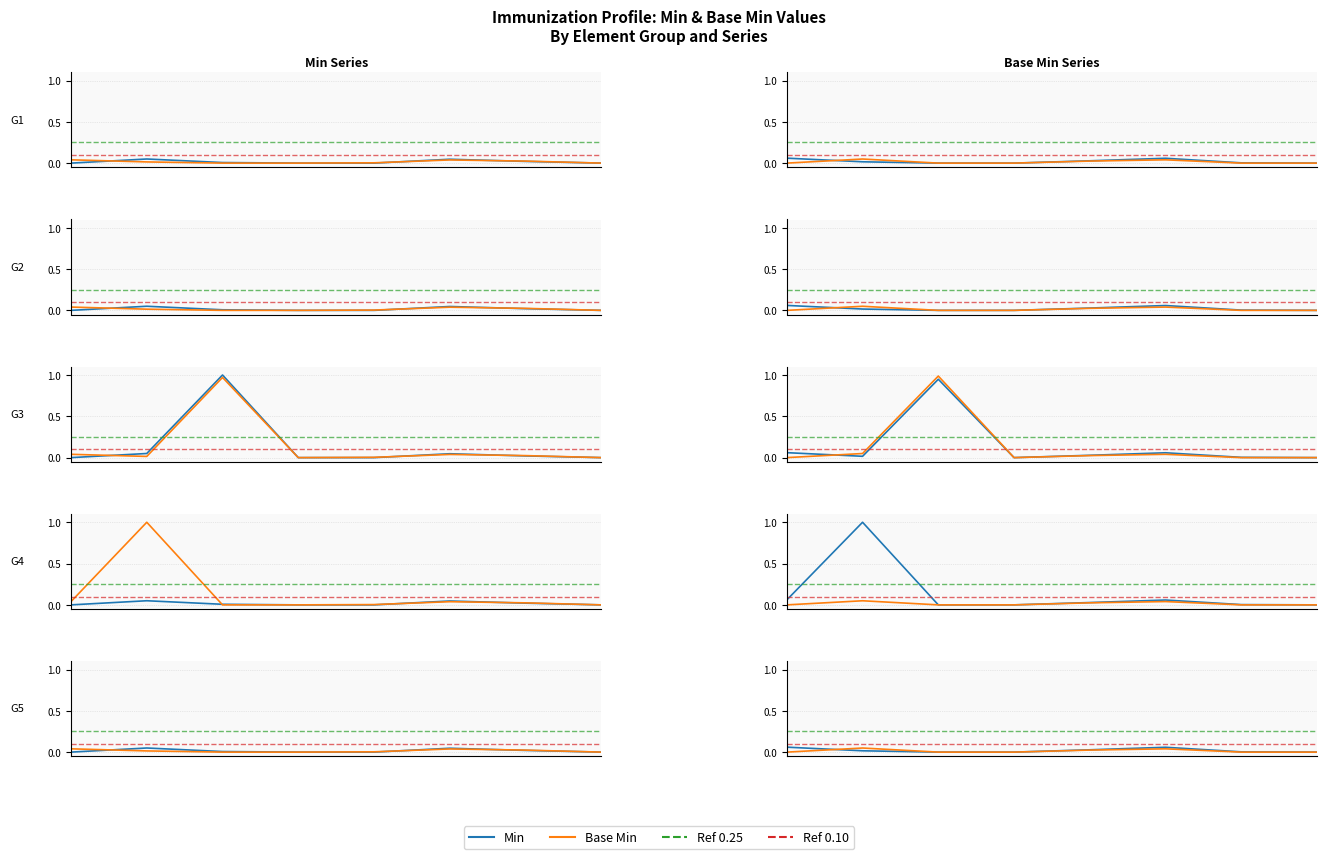

At how many categories does at least one series exceed 0?

5